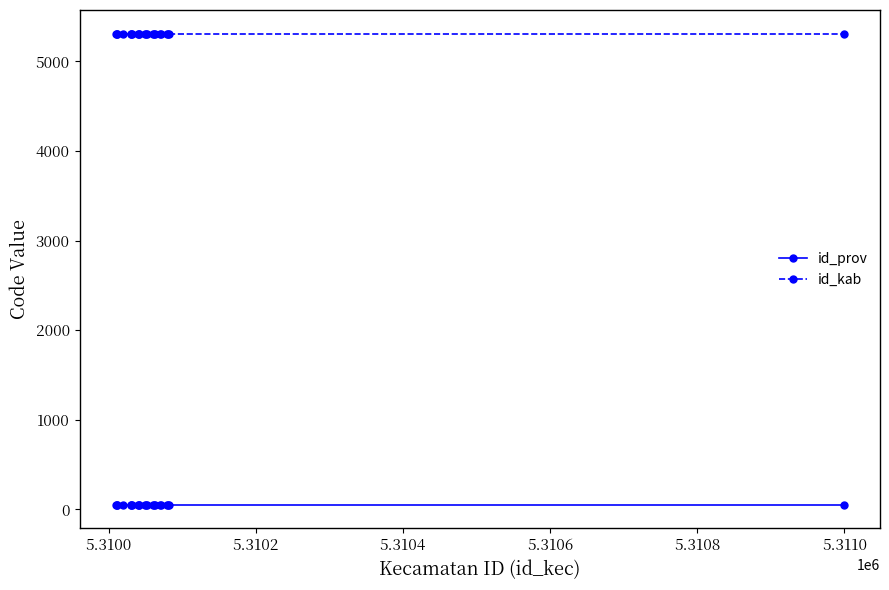

True or false: id_prov and id_kab cross at least once.

False